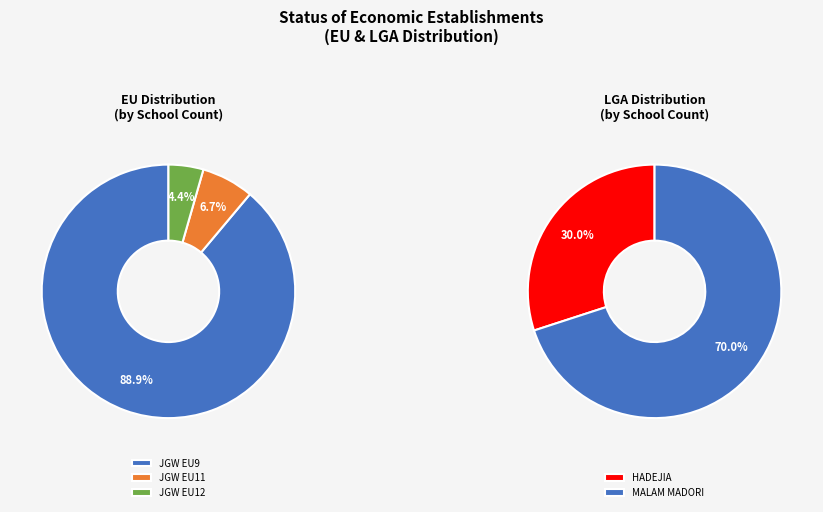

What is the total percentage of JGW EU12 and JGW EU11?

11.1%